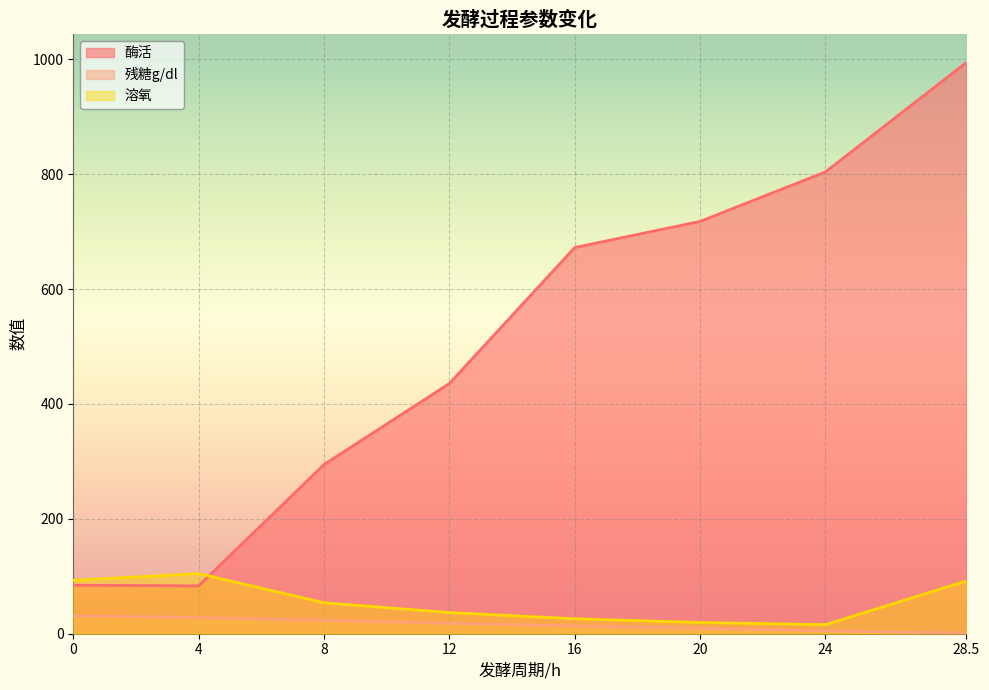

Reading left to right, what are all the values shown in this chart?

酶活: 84.4	83.3	294.4	435.5	672.2	717.7	803.8	994.4
残糖g/dl: 31.2	28.2	23.2	18.2	13.6	9.6	5.1	1.0
溶氧: 93.0	104.7	53.9	36.9	26.0	19.6	15.7	91.9